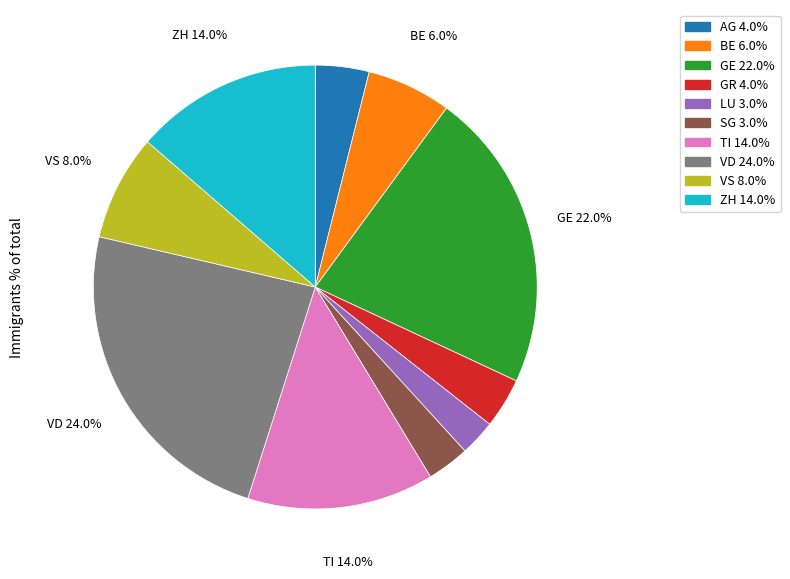

To the nearest percent, what is the combined percentage of VS and BE?

14%